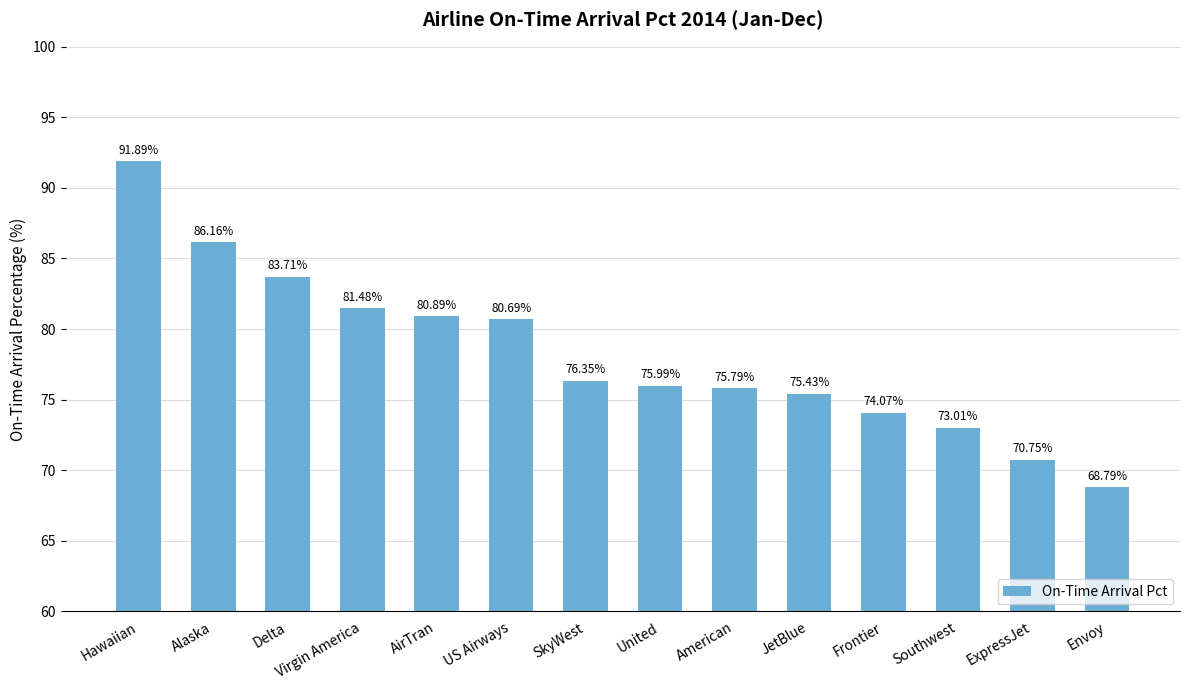

Does the chart contain stacked bars?

No